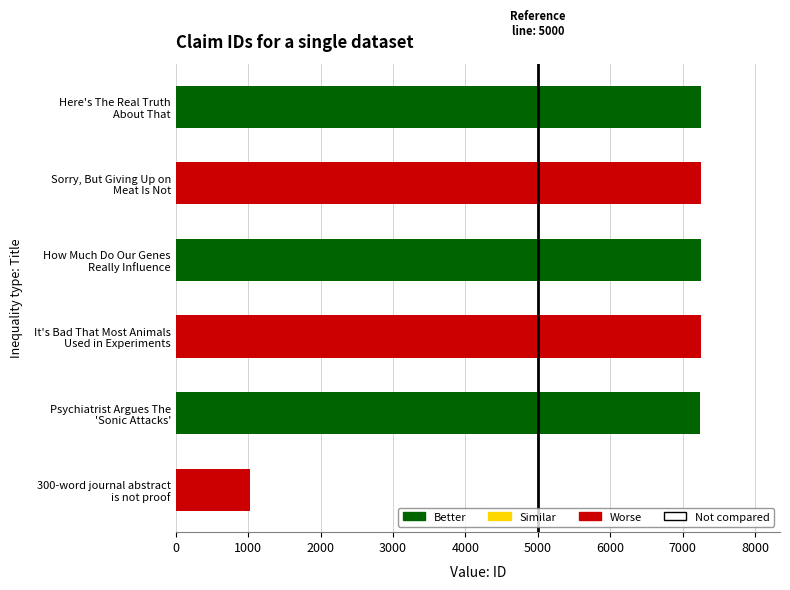

How many categories are shown in the chart?

6